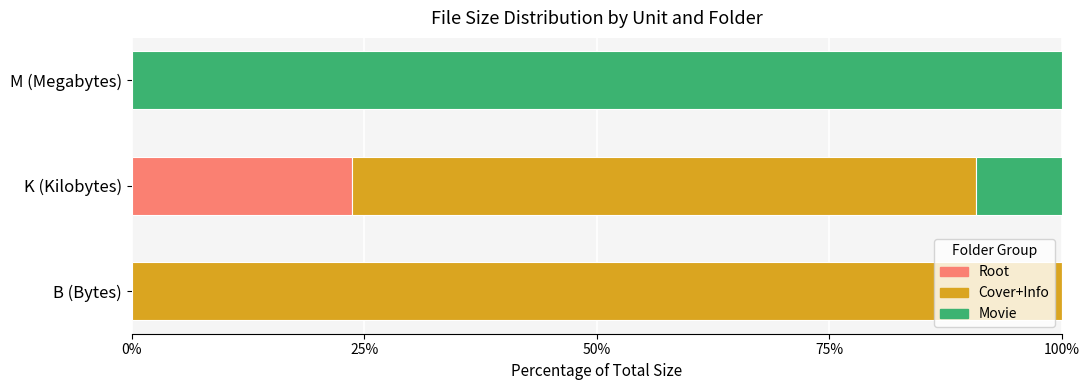

What is the total value across all series at K (Kilobytes)?

100.0